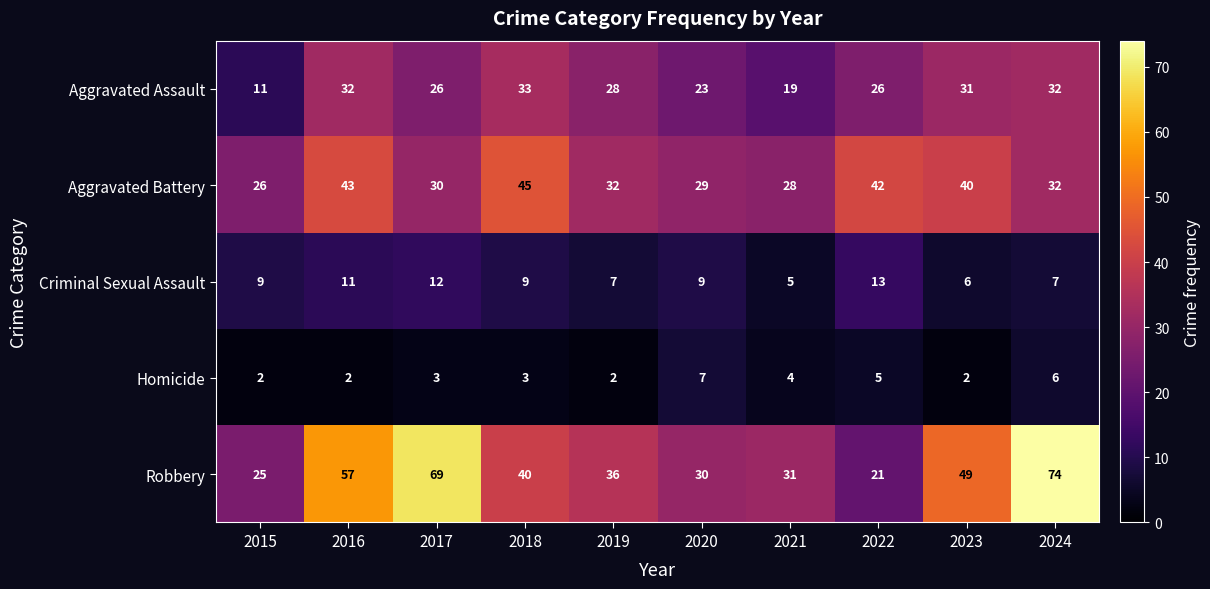

What is the difference between the highest and lowest values at 2024?

68